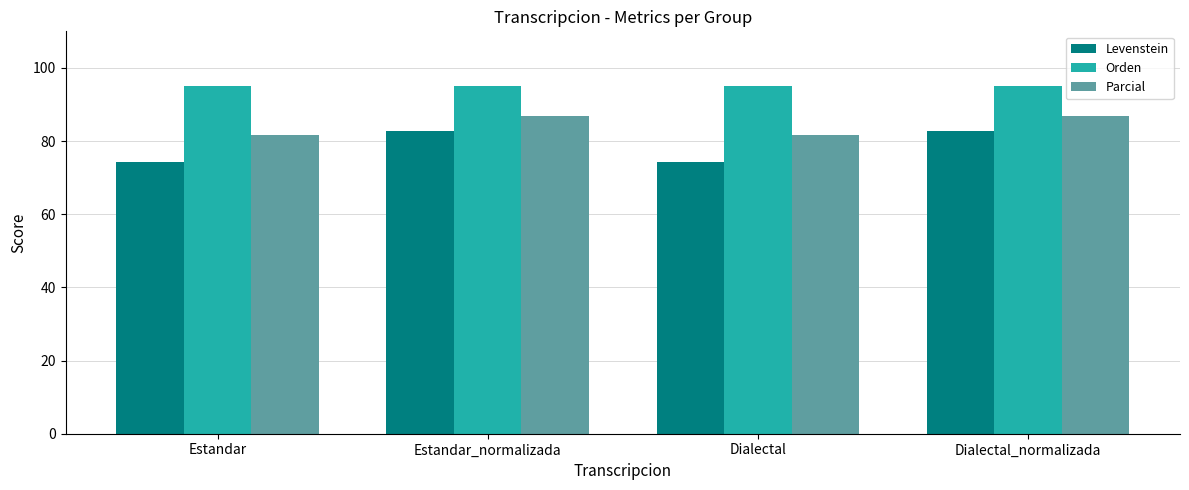

Which series changed the most between Estandar_normalizada and Dialectal?

Levenstein